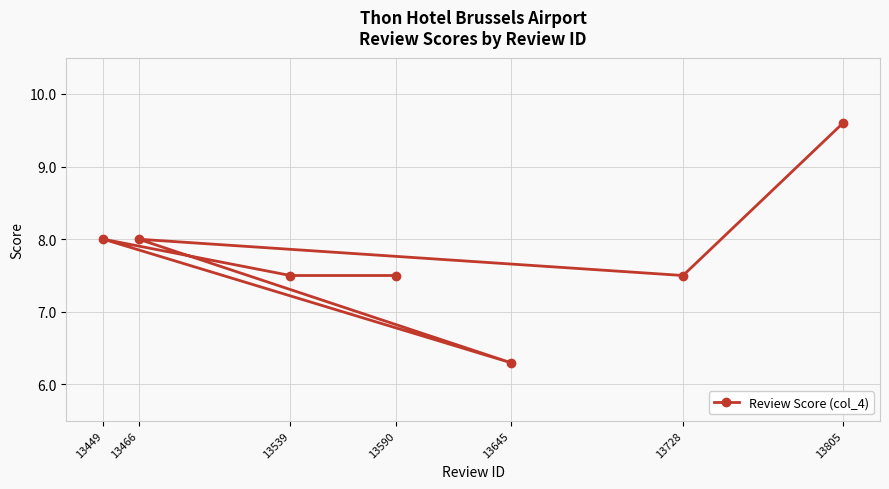

Which category has the lowest value across all series?

13645